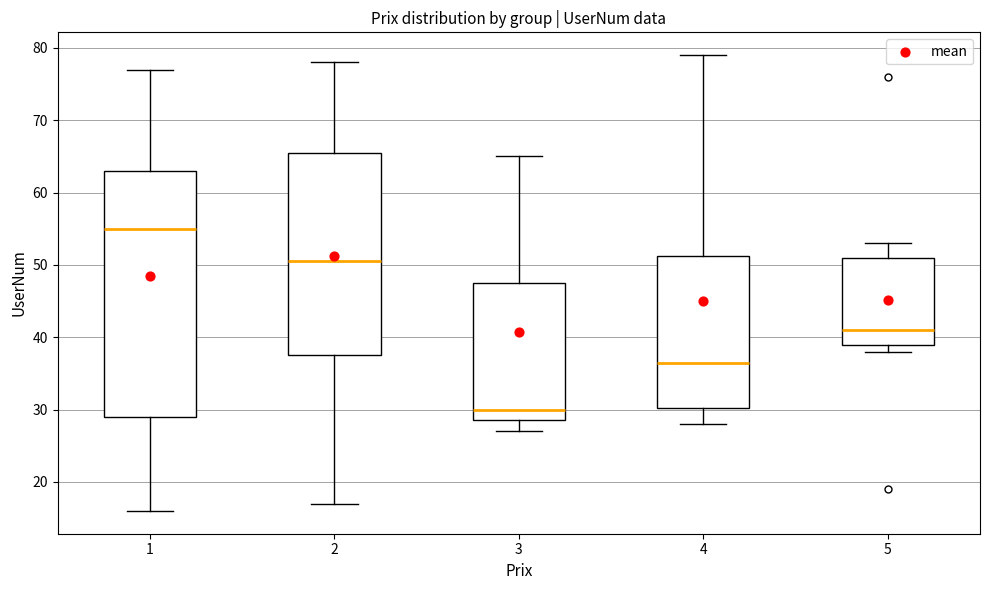

Reading left to right, read every box against the y-axis: the position of its median line, the range the box covers, and the ends of its whiskers. The values are not printed on the chart, so give them approximately, as read against the axis.

1: median 55, box 29 to 63, whiskers 16 to 77
2: median 51, box 38 to 66, whiskers 17 to 78
3: median 30, box 29 to 48, whiskers 27 to 65
4: median 37, box 30 to 51, whiskers 28 to 79
5: median 41, box 39 to 51, whiskers 38 to 53